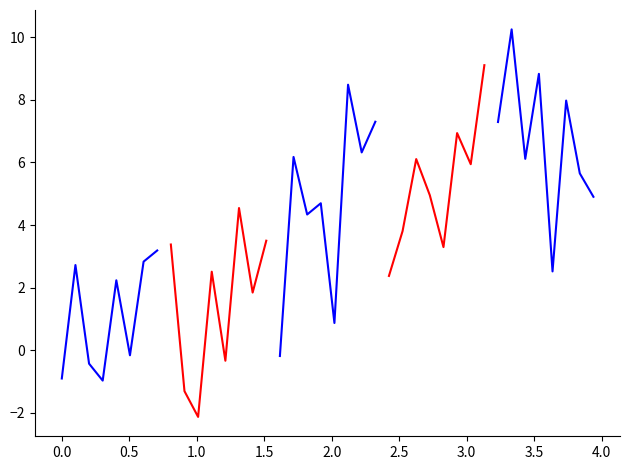

Reading left to right, extract all data points from this chart.

y_segment_0: -0.9	2.7	-0.4	-1.0	2.2	-0.2	2.8	3.2
y_segment_1: 3.4	-1.3	-2.1	2.5	-0.3	4.5	1.8	3.5
y_segment_2: -0.2	6.2	4.3	4.7	0.9	8.5	6.3	7.3
y_segment_3: 2.4	3.8	6.1	4.9	3.3	6.9	5.9	9.1
y_segment_4: 7.3	10.2	6.1	8.8	2.5	8.0	5.7	4.9